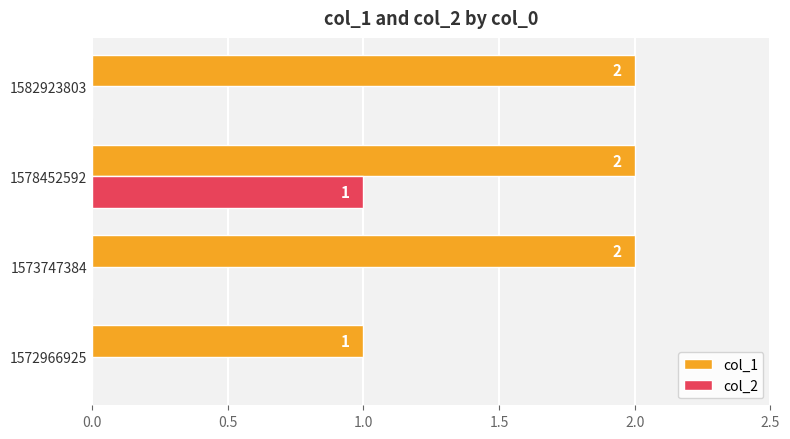

What is the maximum value shown in the chart?

2